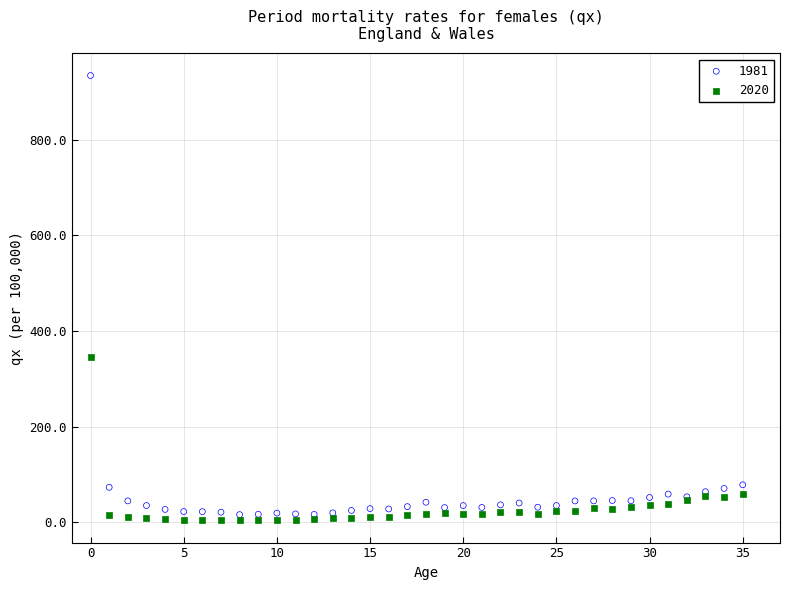

What are all the series names shown in the legend?

1981, 2020